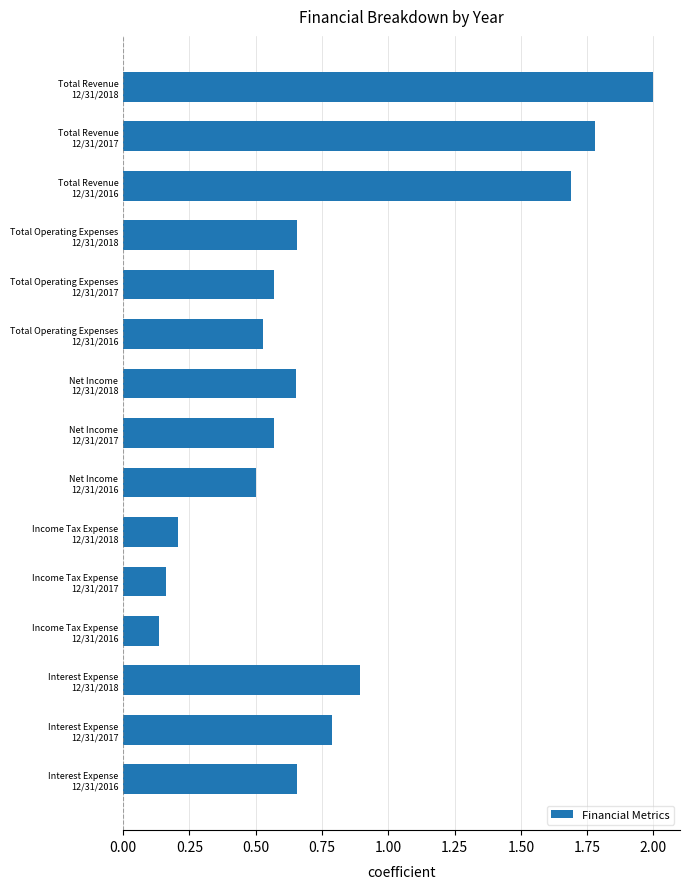

Does the chart contain any negative values?

No